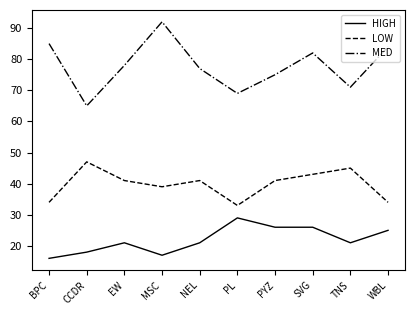

At which category does MED reach its first local peak?

MSC